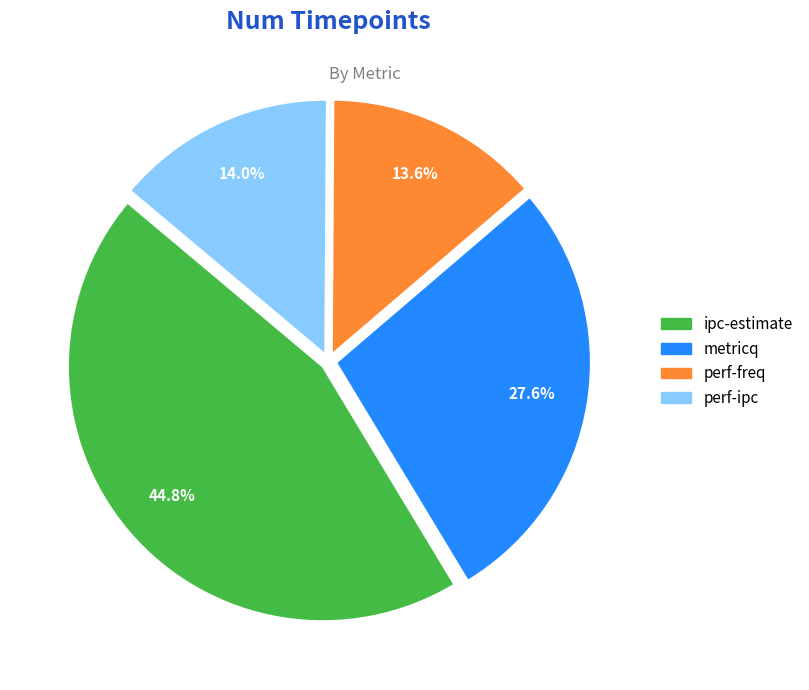

True or false: ipc-estimate accounts for 54% of the total.

False